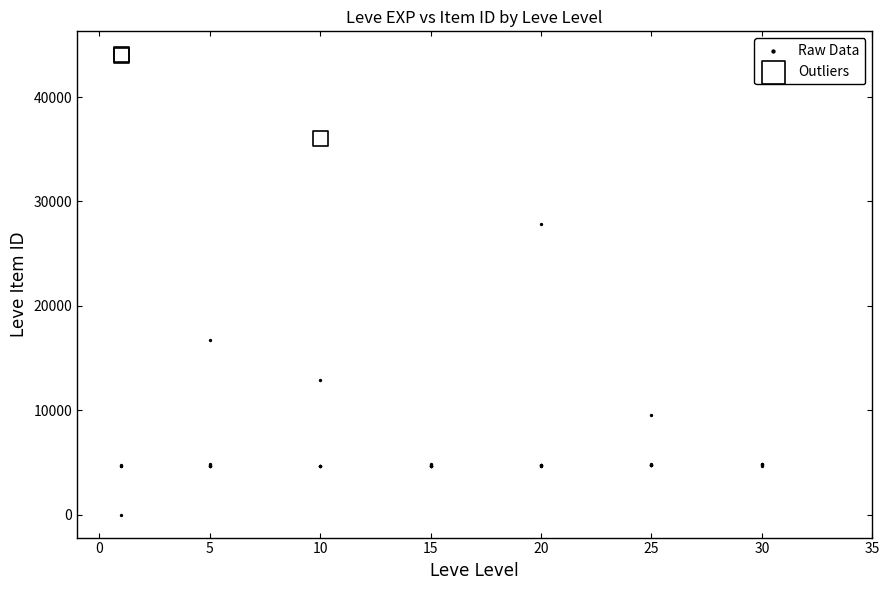

Which series has the widest spread of Y values?

Raw Data